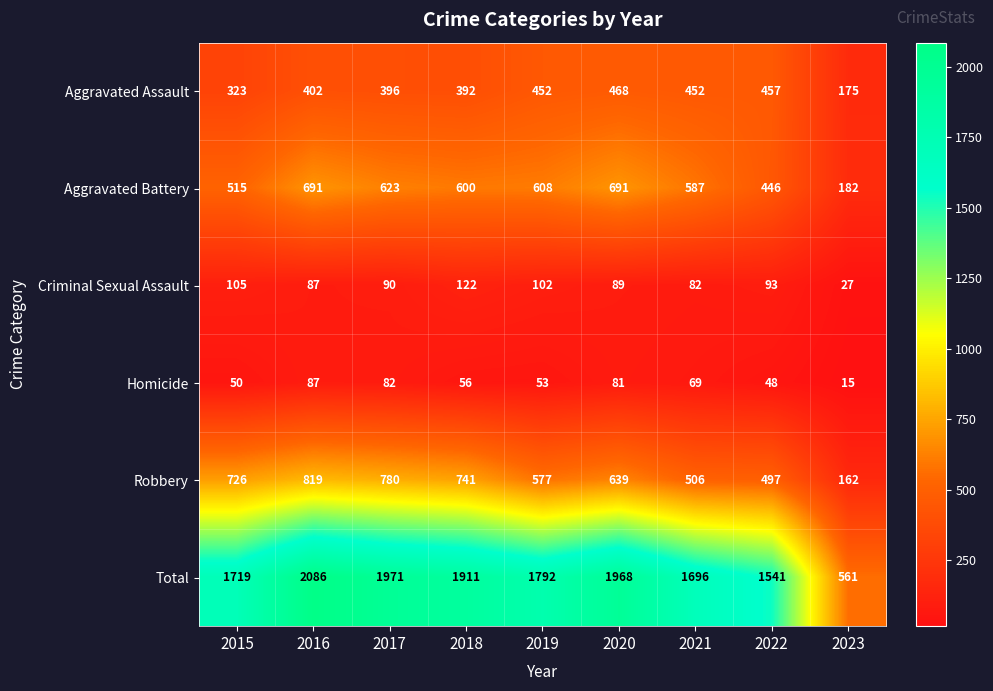

List the series in order of their peak value, lowest first.

Homicide, Criminal Sexual Assault, Aggravated Assault, Aggravated Battery, Robbery, Total